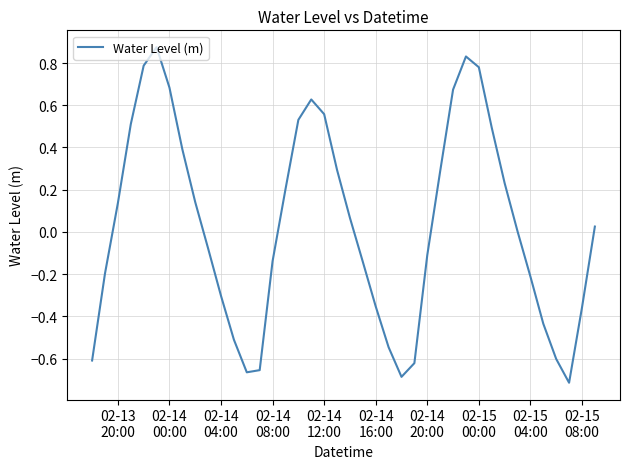

What is the difference between the second highest and minimum values?

1.5